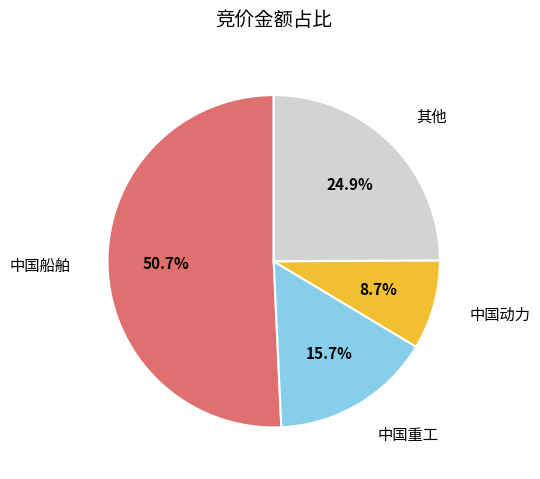

How many segments does this pie chart have?

4